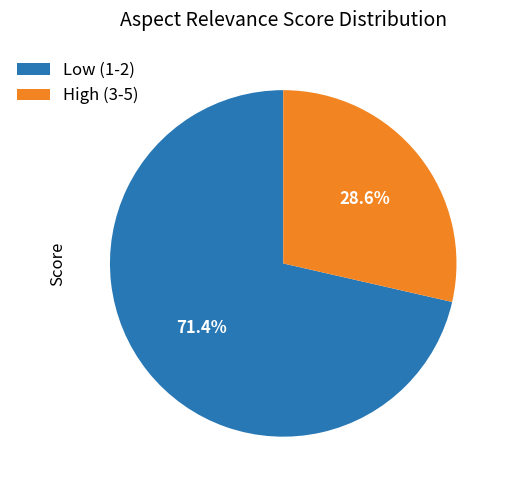

Which slice is the largest?

Low (1-2)